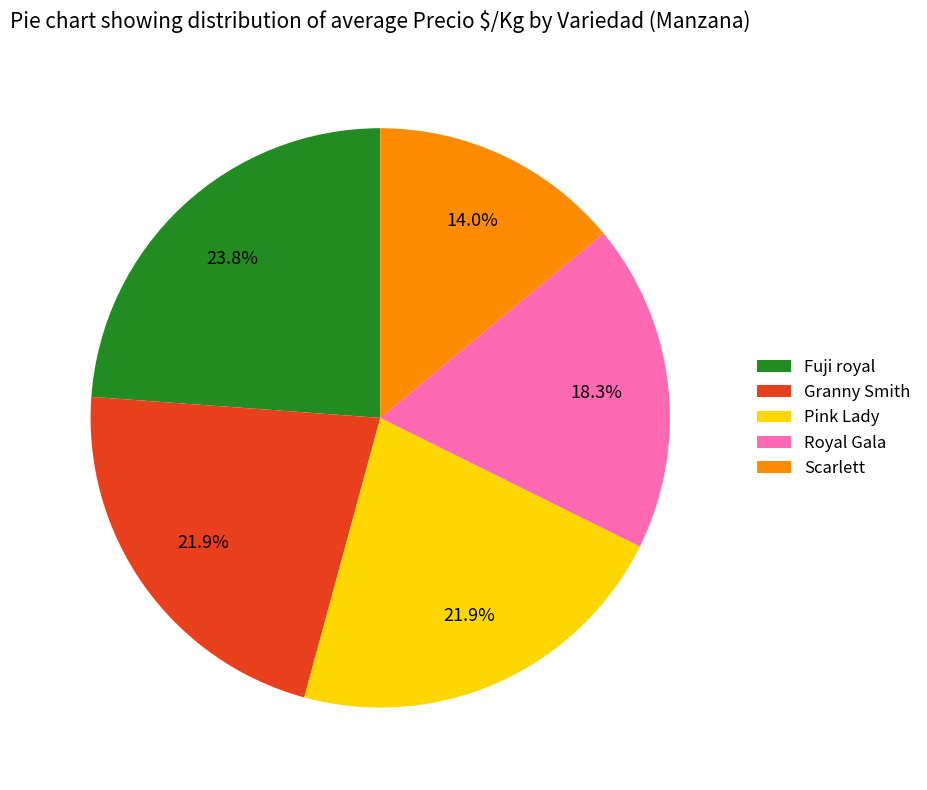

Is the sum of Fuji royal and Scarlett greater than half?

No